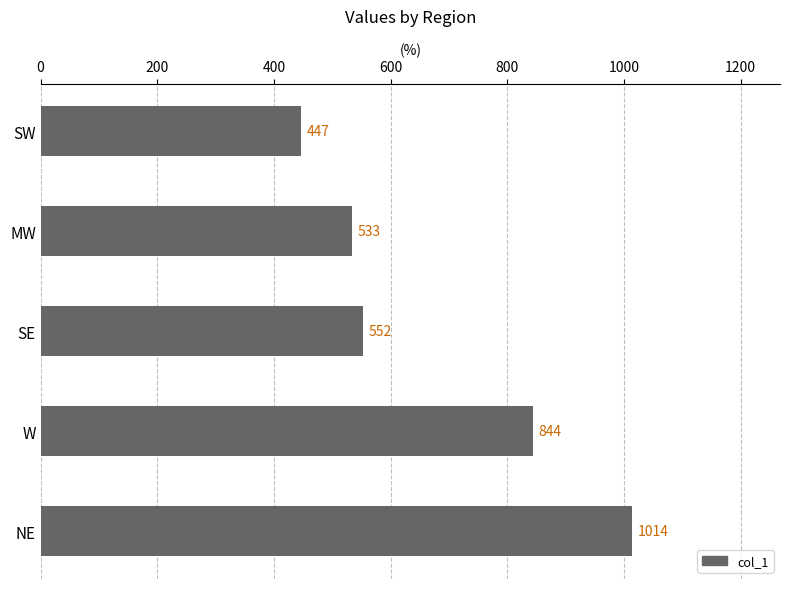

Approximately how many times larger is the value at NE compared to W?

1.2